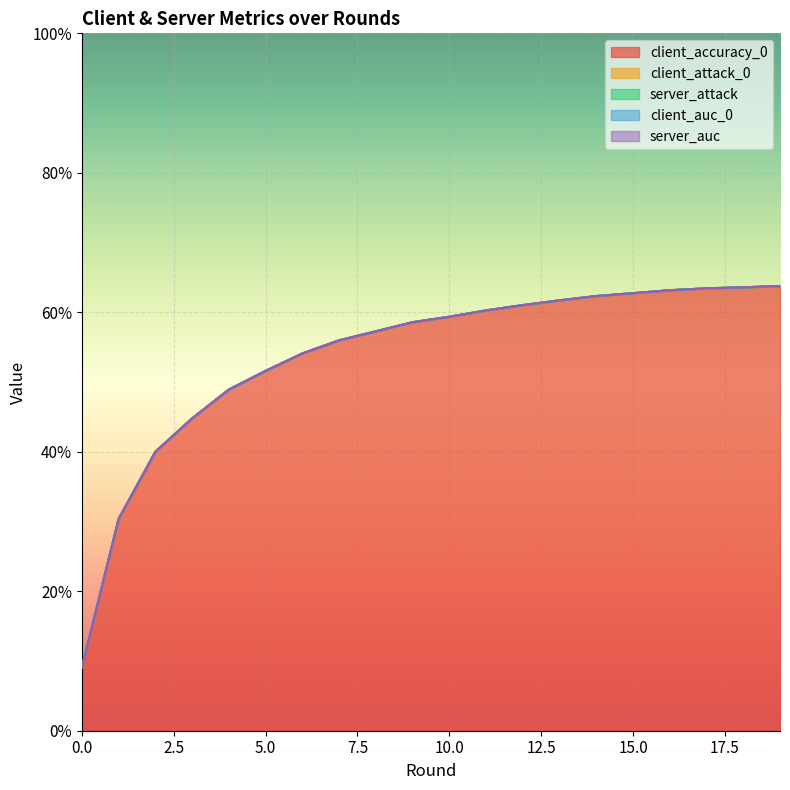

Is it true that server_attack equals 0.0 at 16?

True